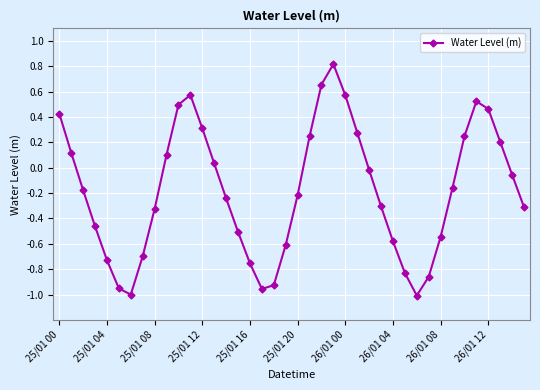

What is the maximum value shown in the chart?

0.8